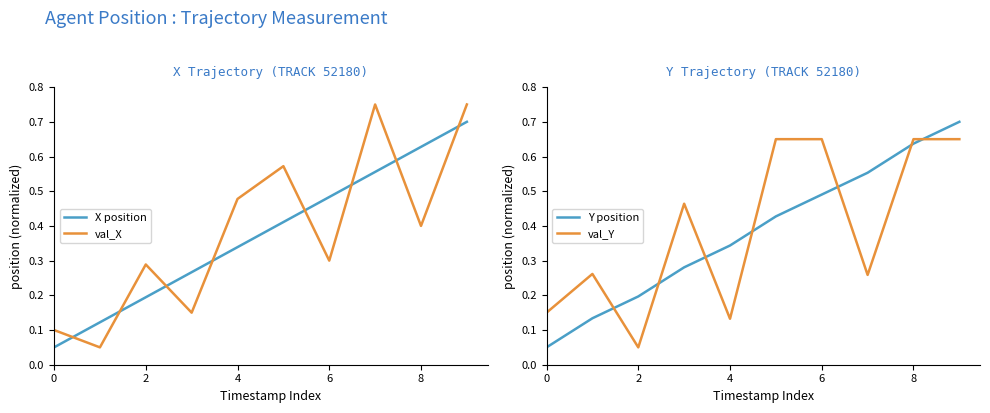

At which category is the sum across all series the highest?

9